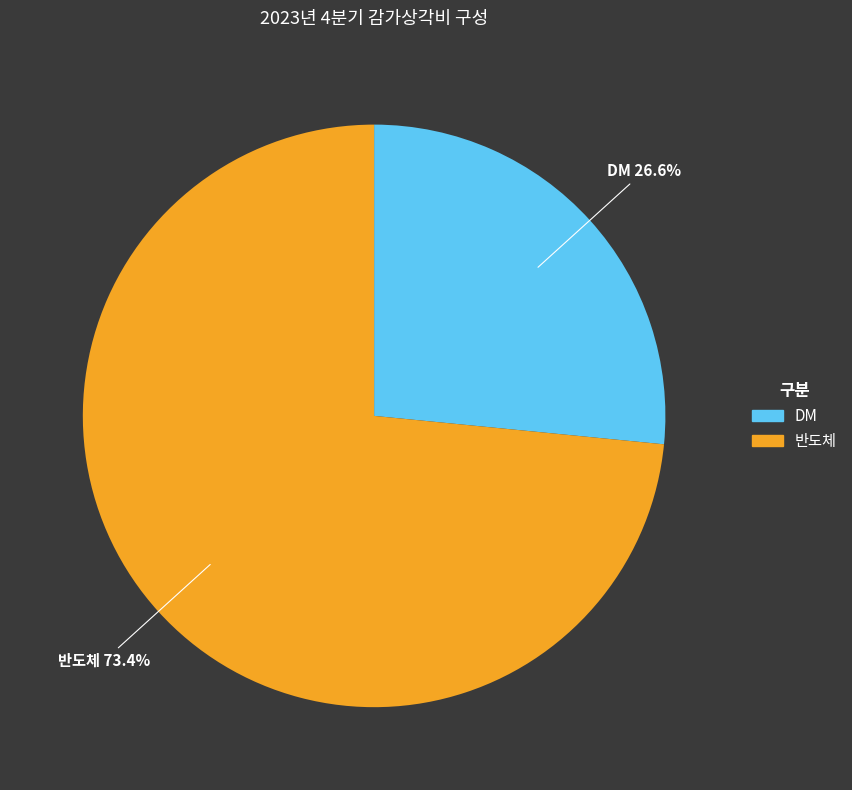

To the nearest percent, what is the difference between the largest and smallest slice percentages?

47%